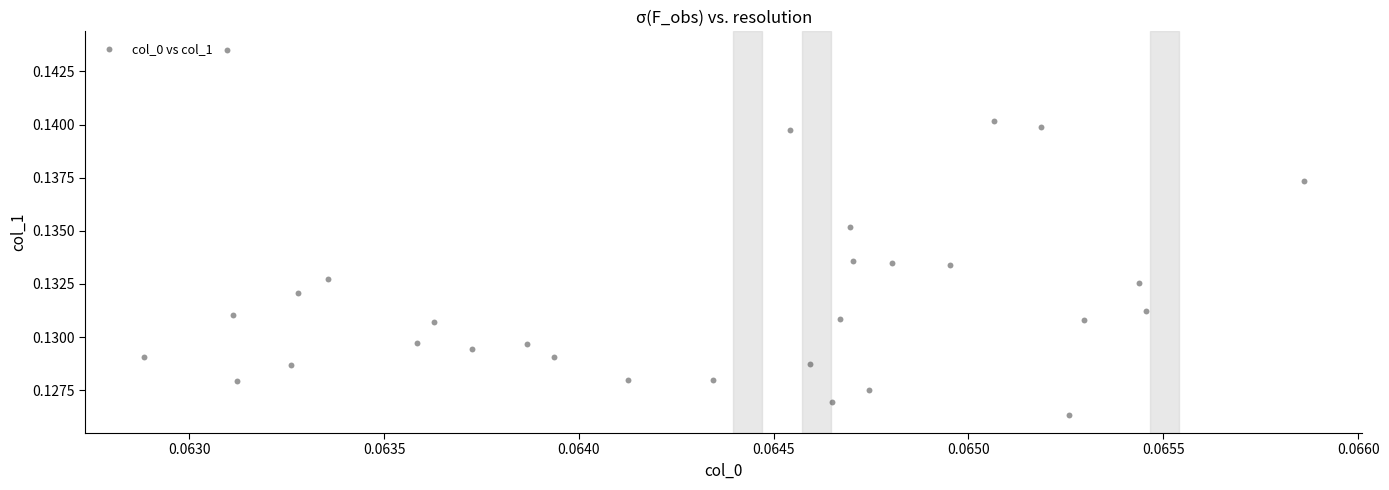

Count the number of points in this scatter plot.

30